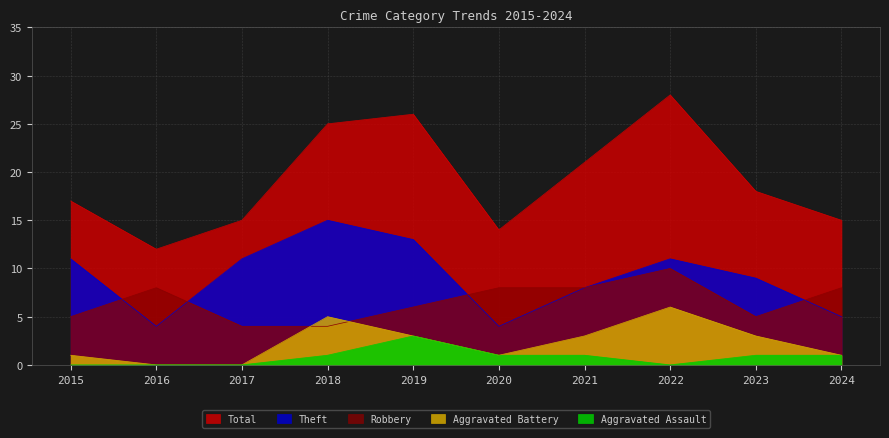

Is the value of Robbery at 2020 greater than the value of Total at 2023?

No